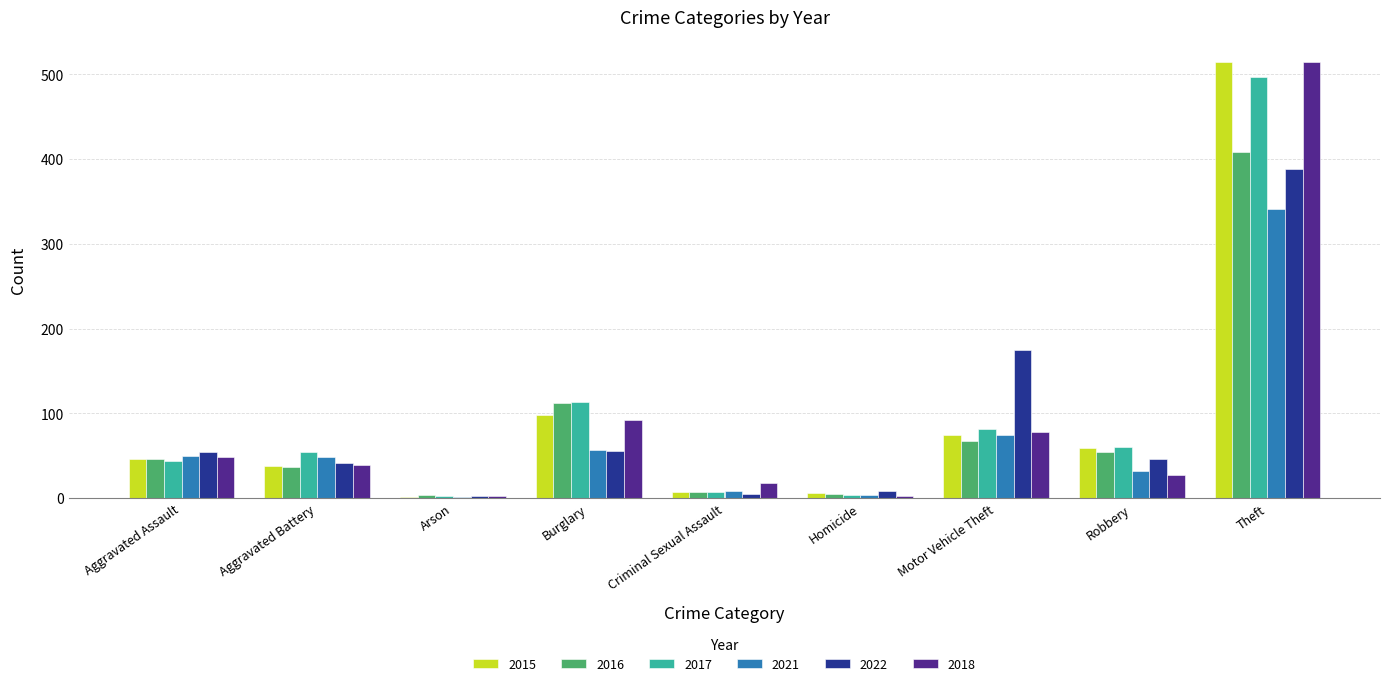

What is the greatest value displayed?

515